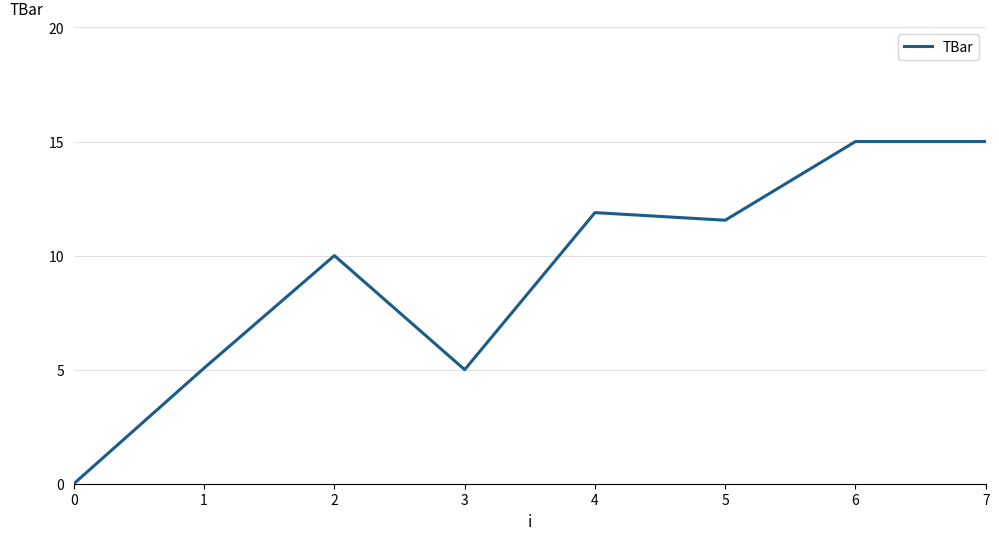

What value does the data have at 1?

5.1